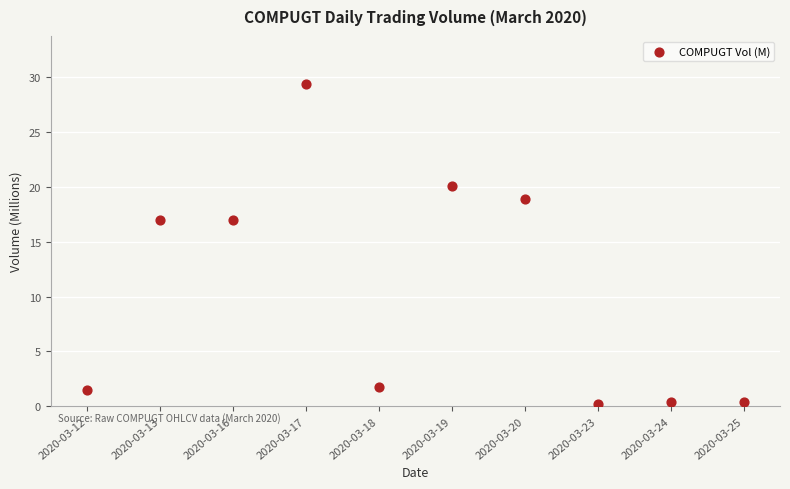

What is the range of Y values (max minus min)?

29.1